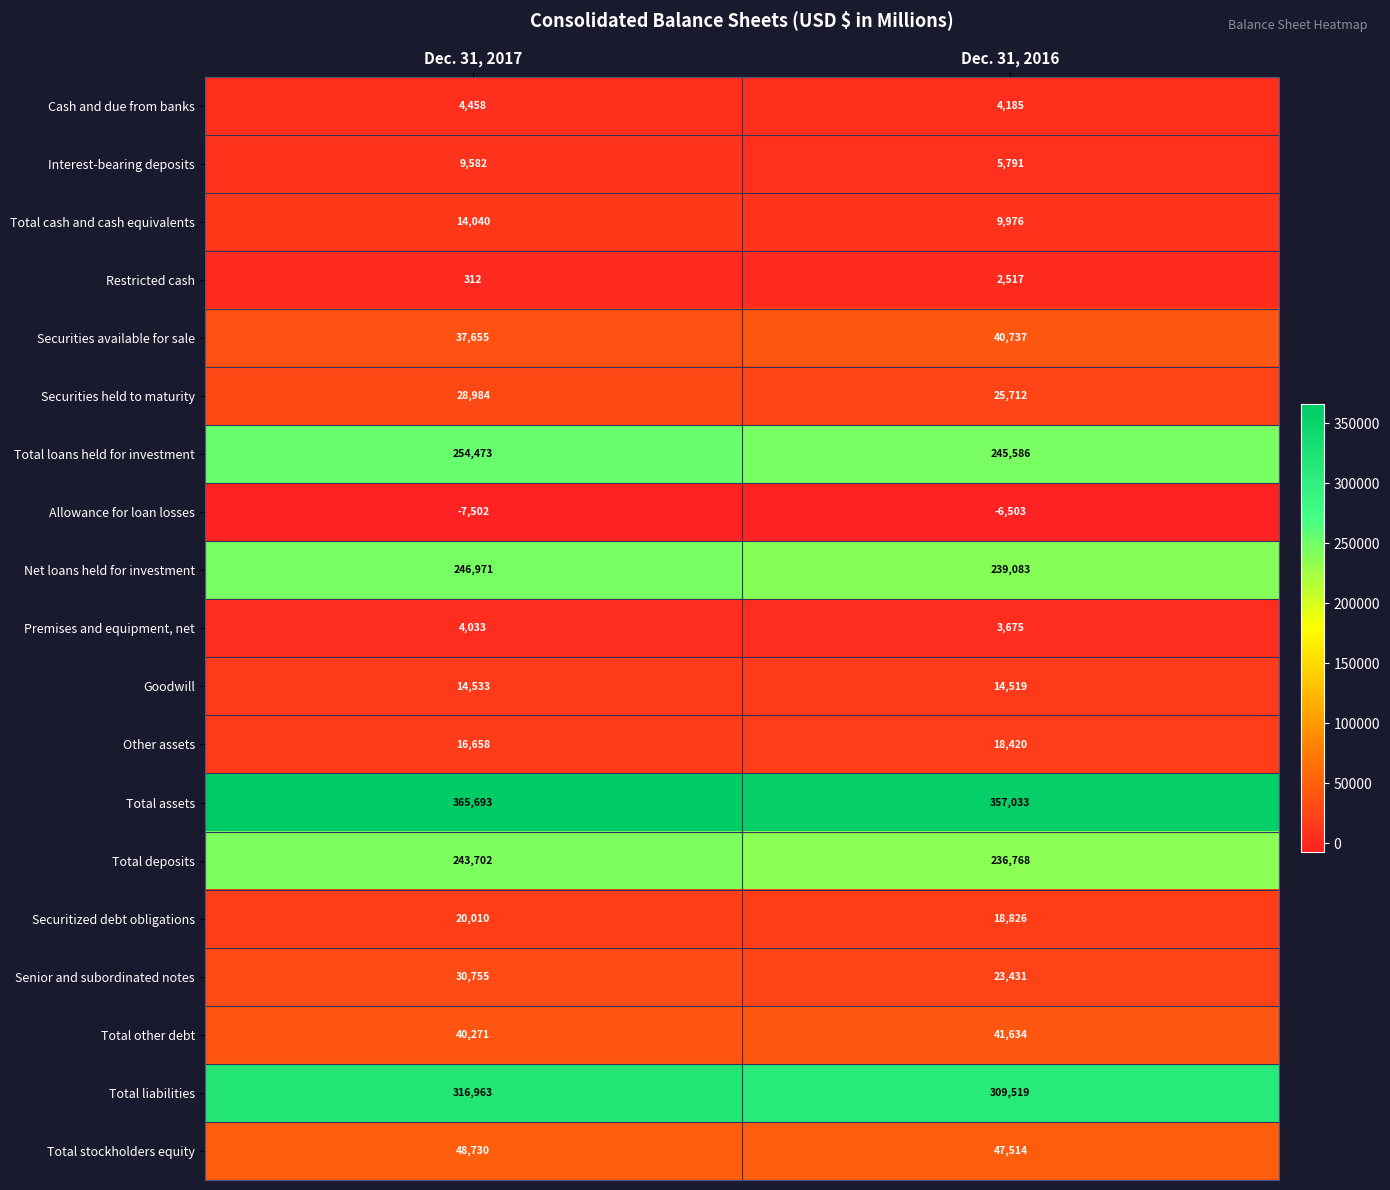

Rank the categories by Total other debt value from highest to lowest.

Dec. 31, 2016, Dec. 31, 2017